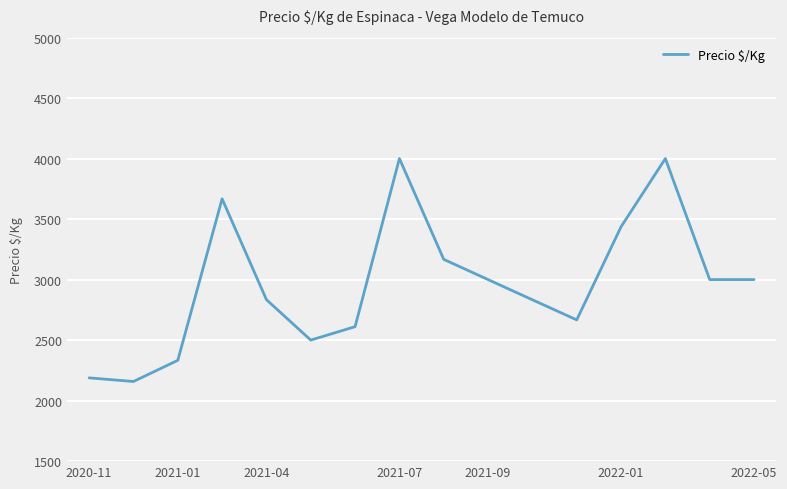

What is the greatest value displayed?

4000